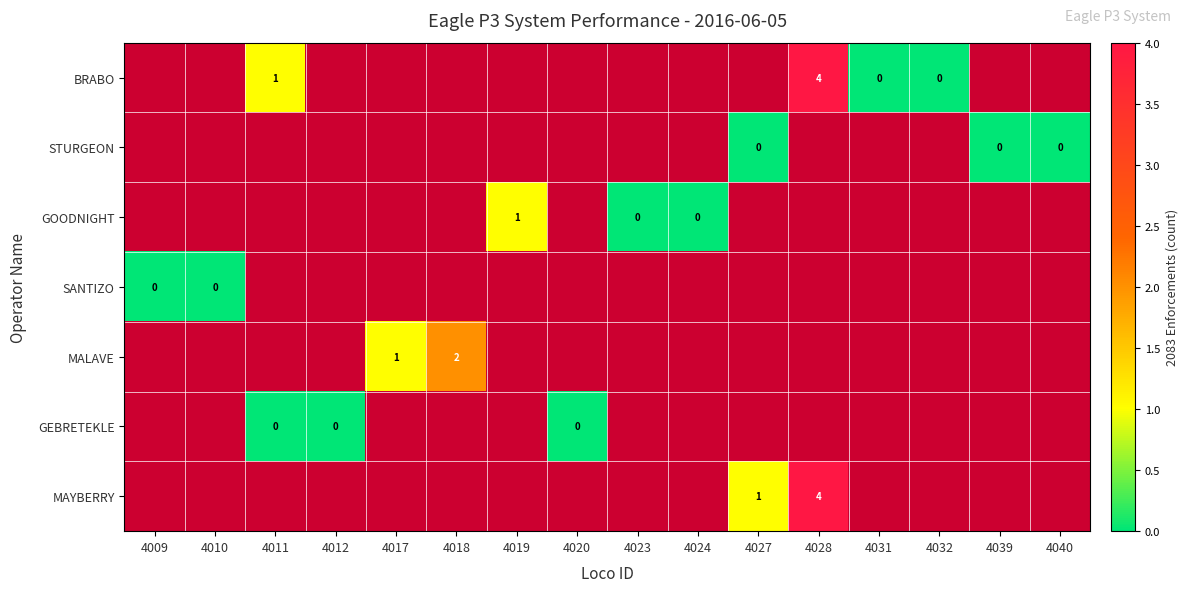

Between 4032 and 4023, which is larger?

4023